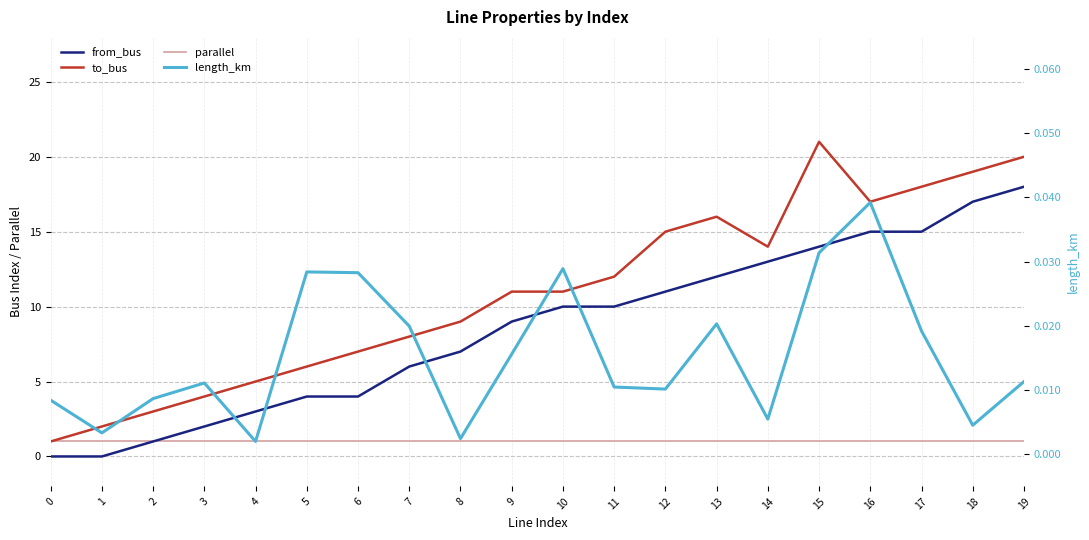

What is the average value of the to_bus series?

10.9